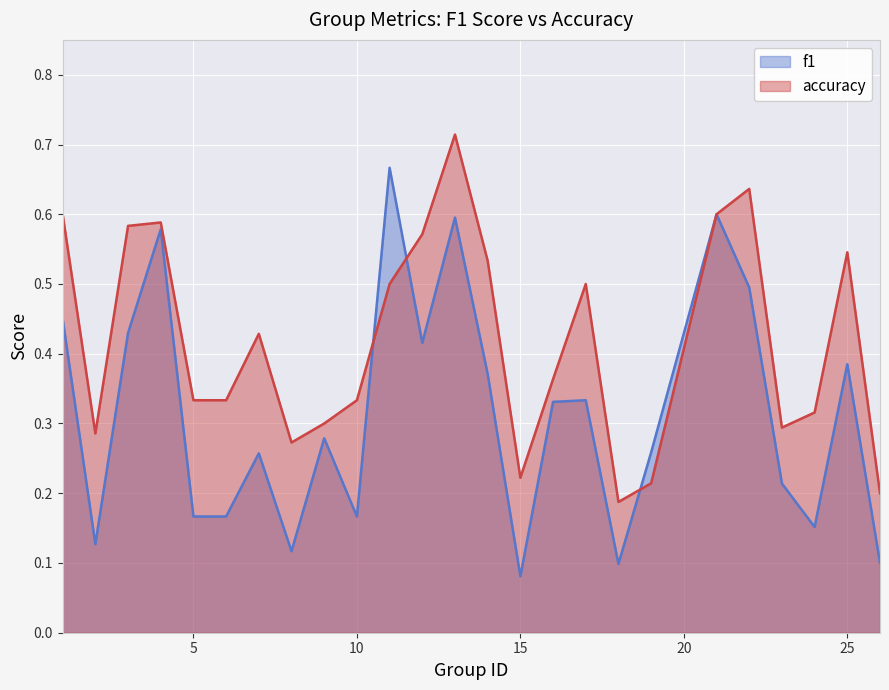

In f1_line, how many points are higher than both neighbors (excluding endpoints)?

8